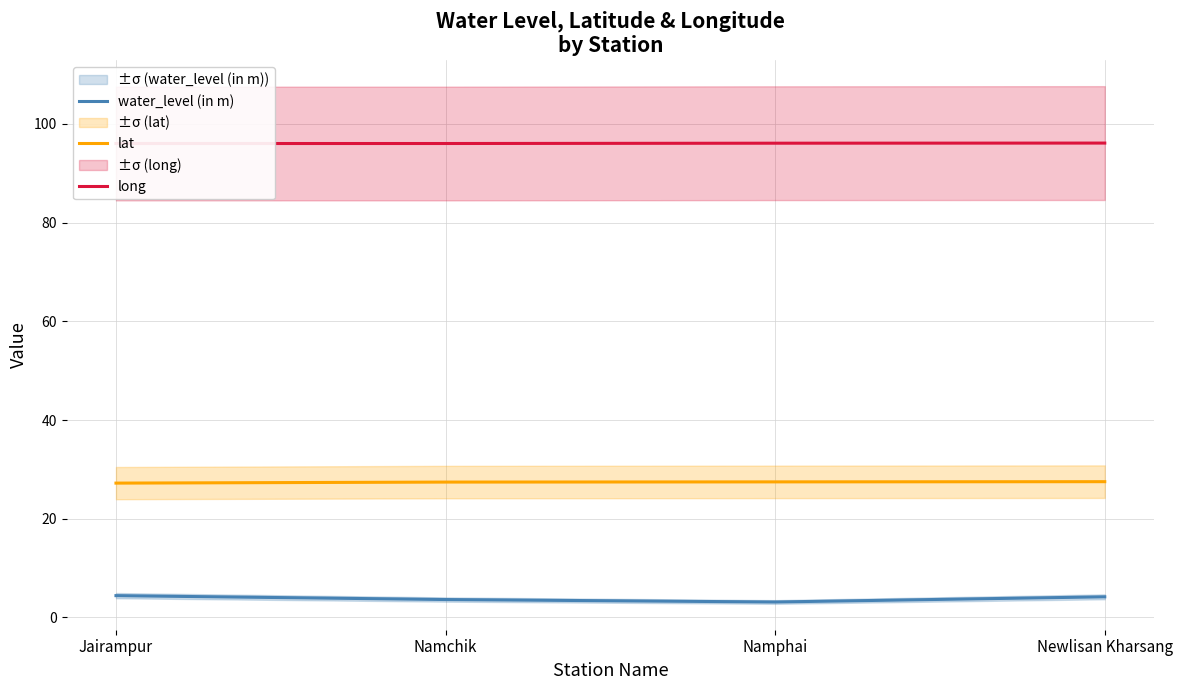

What is the sum of all lat values?

109.6